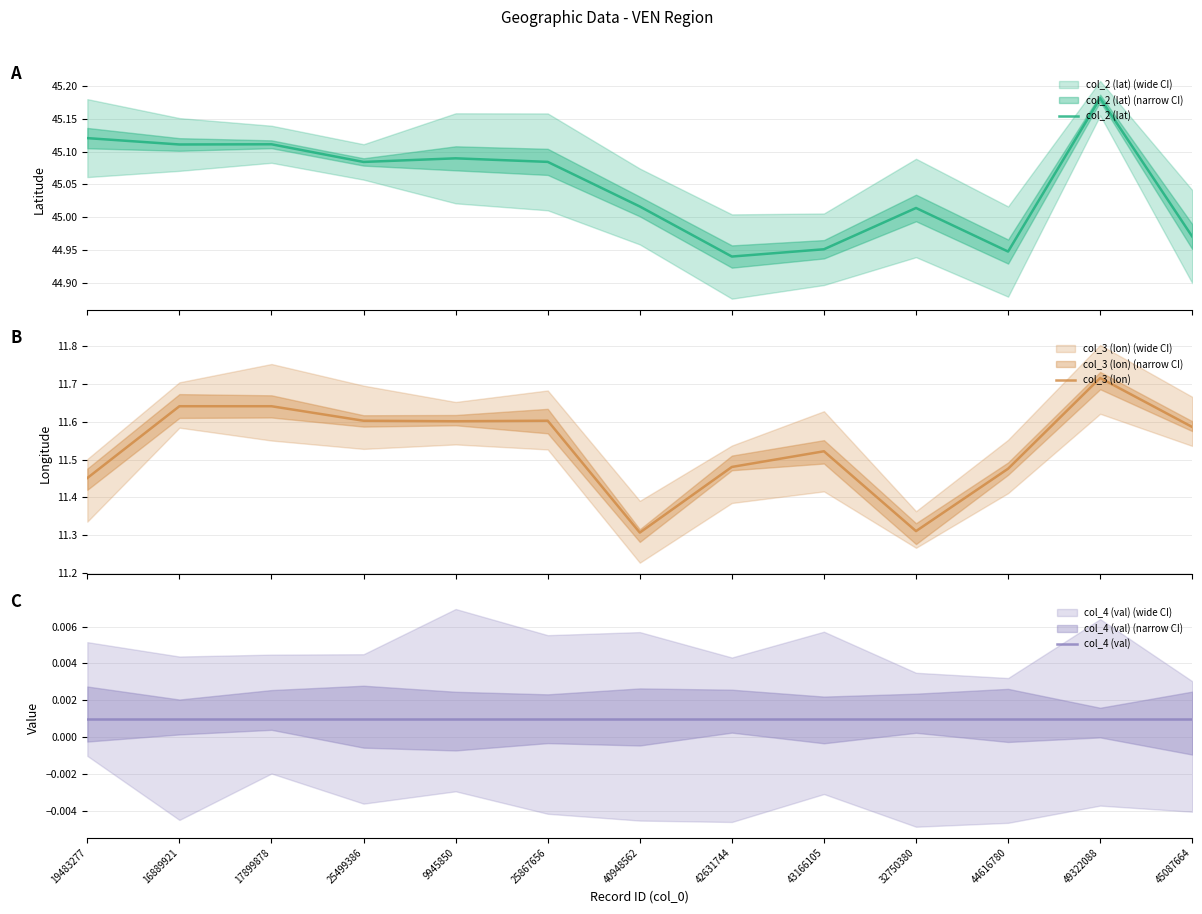

Is the value of col_2 (lat) at 45087664 greater than the value of col_3 (lon) at 25499386?

Yes